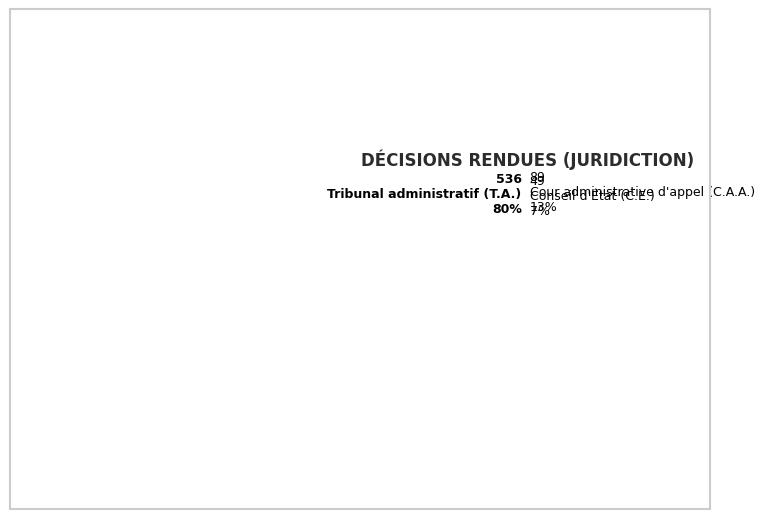

Is there any slice that represents more than half of the pie?

Yes